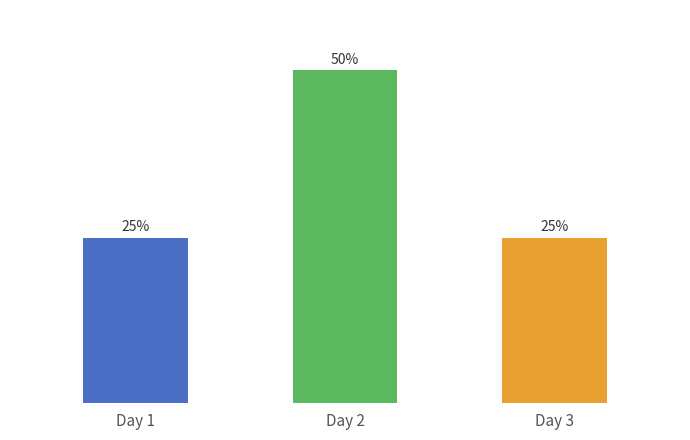

What is the ratio of the value at Day 3 to the value at Day 2?

0.5